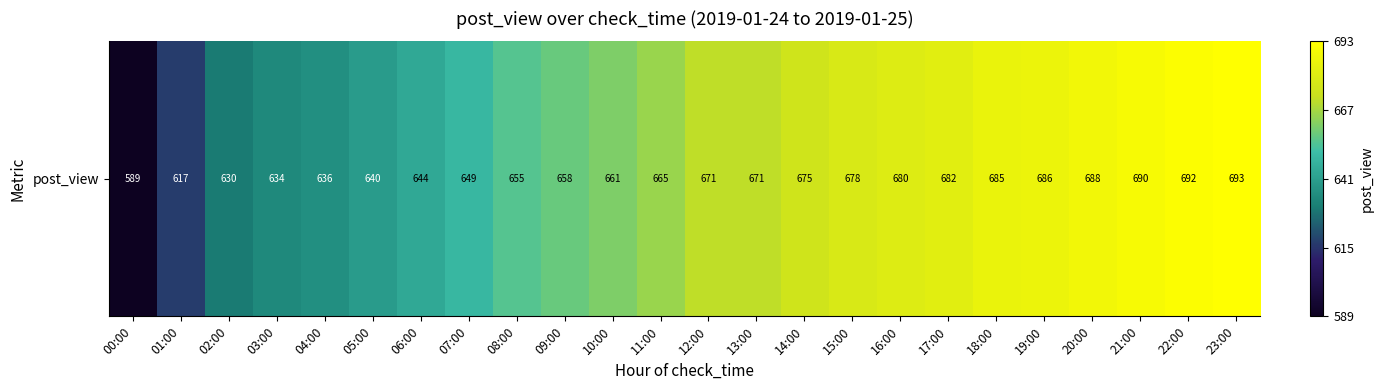

The value at 19:00 is 1188. True or false?

False